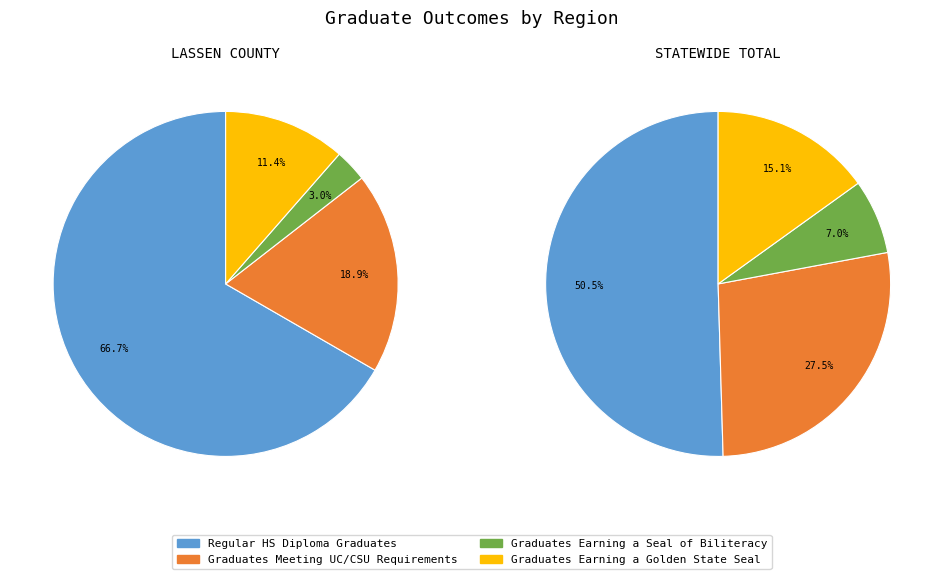

Does Statewide Total represent more than half of the total?

Yes